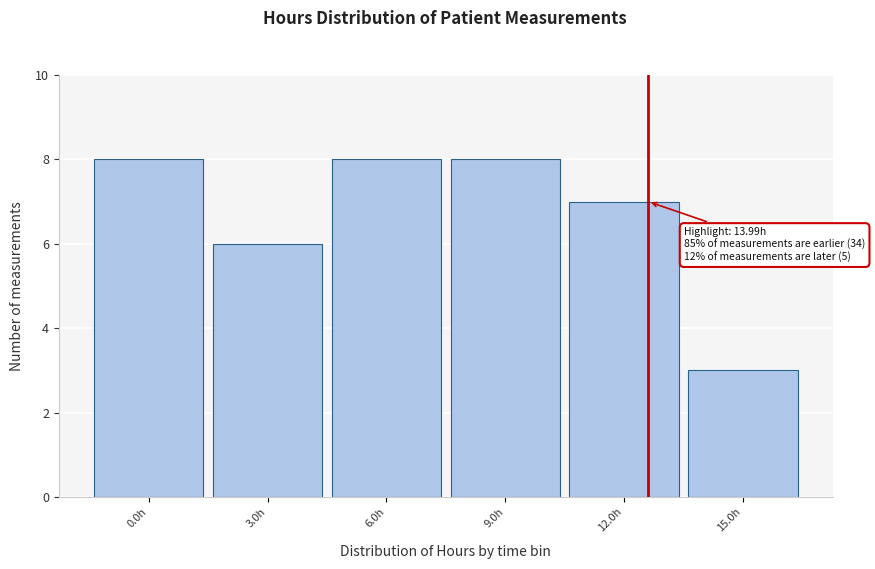

Reading left to right, what are all the values shown in this chart?

8	6	8	8	7	3